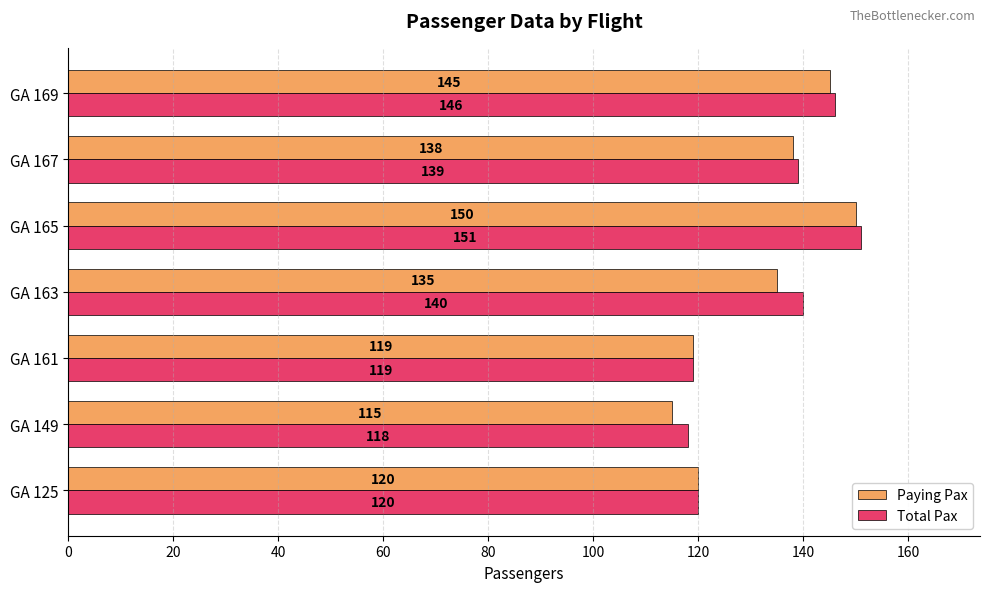

At which label is Paying Pax closest to 132?

GA 163